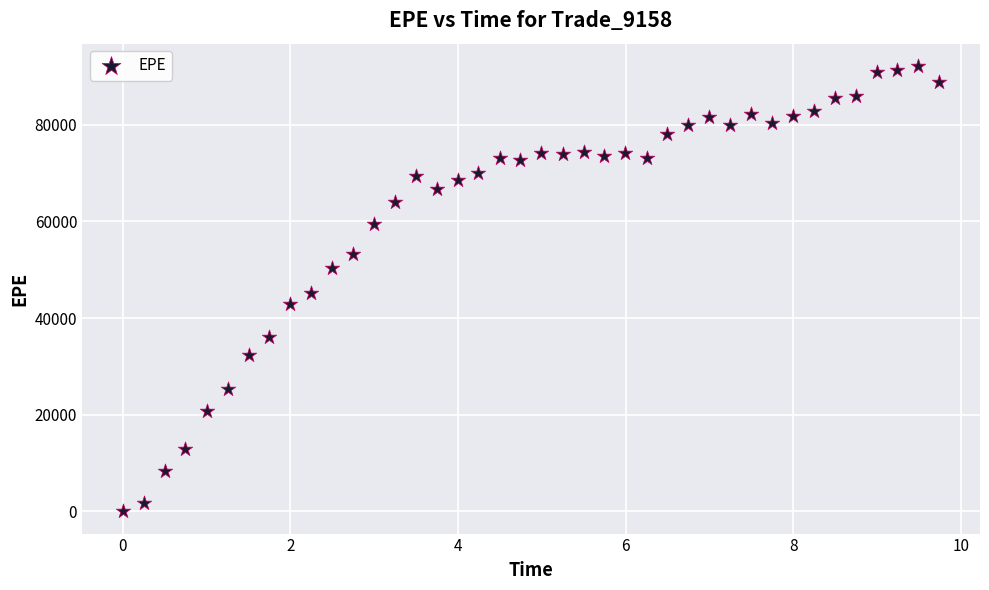

What is the range of X values (max minus min)?

9.7